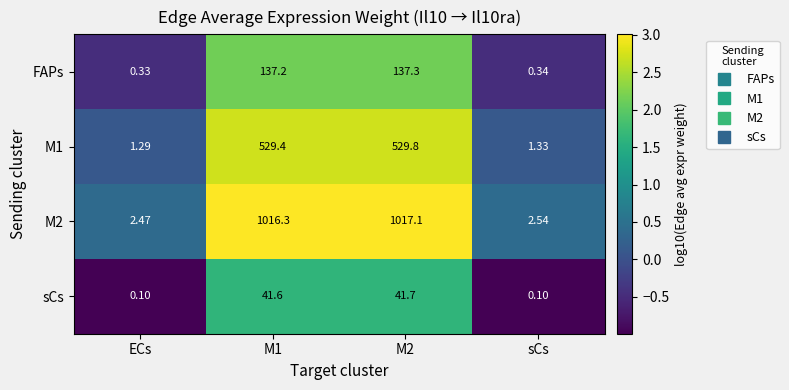

Where is FAPs nearest to the value 68?

sCs